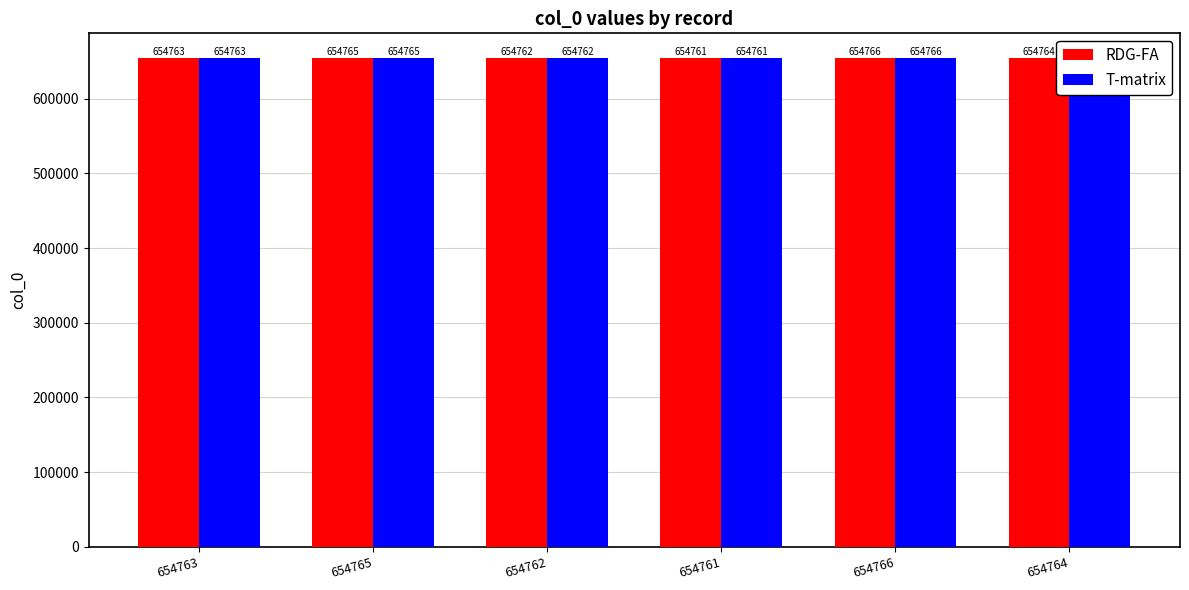

What is the lowest value of the RDG-FA series?

654761